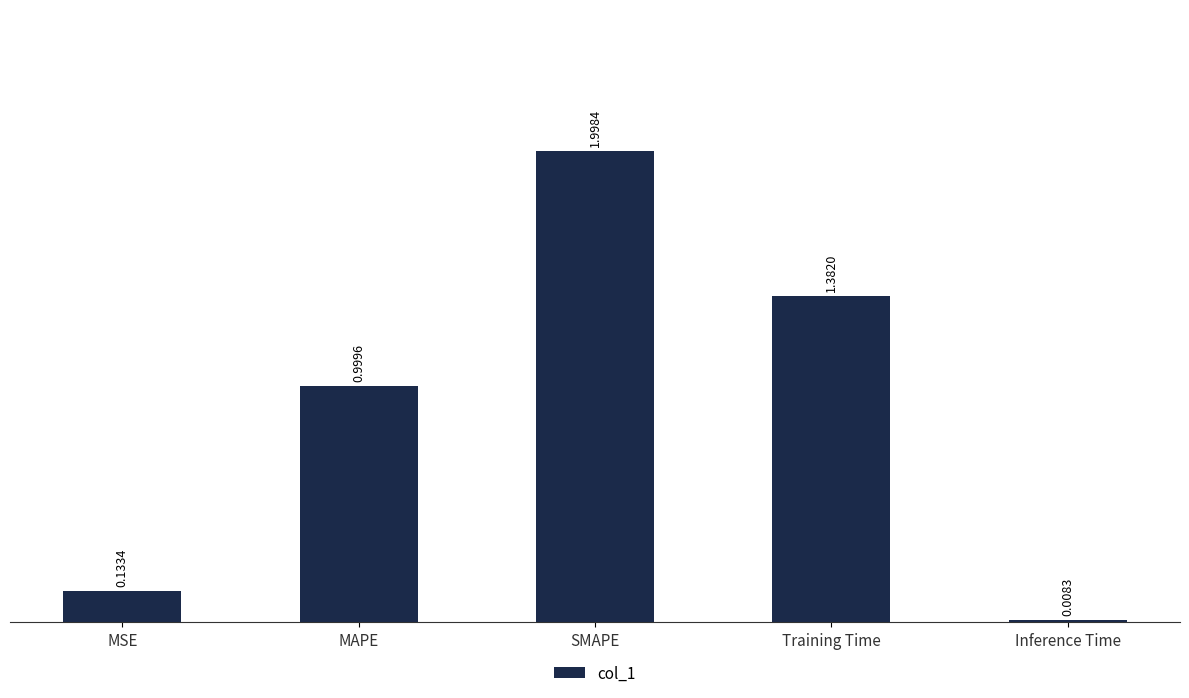

Between MSE and SMAPE, which is larger?

SMAPE